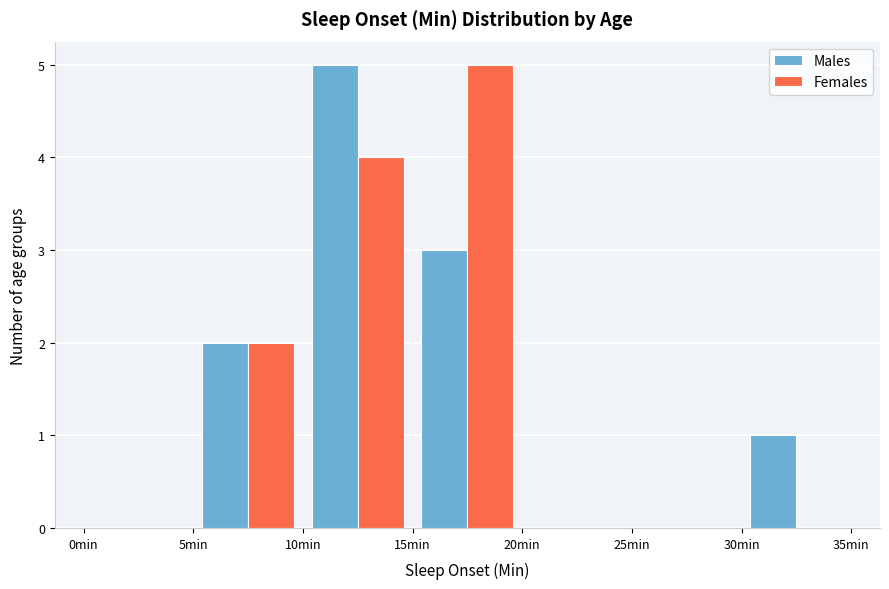

Reading left to right, list every range on the x-axis with the height of the bar of each series over it. The values are not printed on the chart, so give them approximately, as read against the axis.

0 to 5: Males=0	Females=0
5 to 10: Males=2	Females=2
10 to 15: Males=5	Females=4
15 to 20: Males=3	Females=5
20 to 25: Males=0	Females=0
25 to 30: Males=0	Females=0
30 to 35: Males=1	Females=0